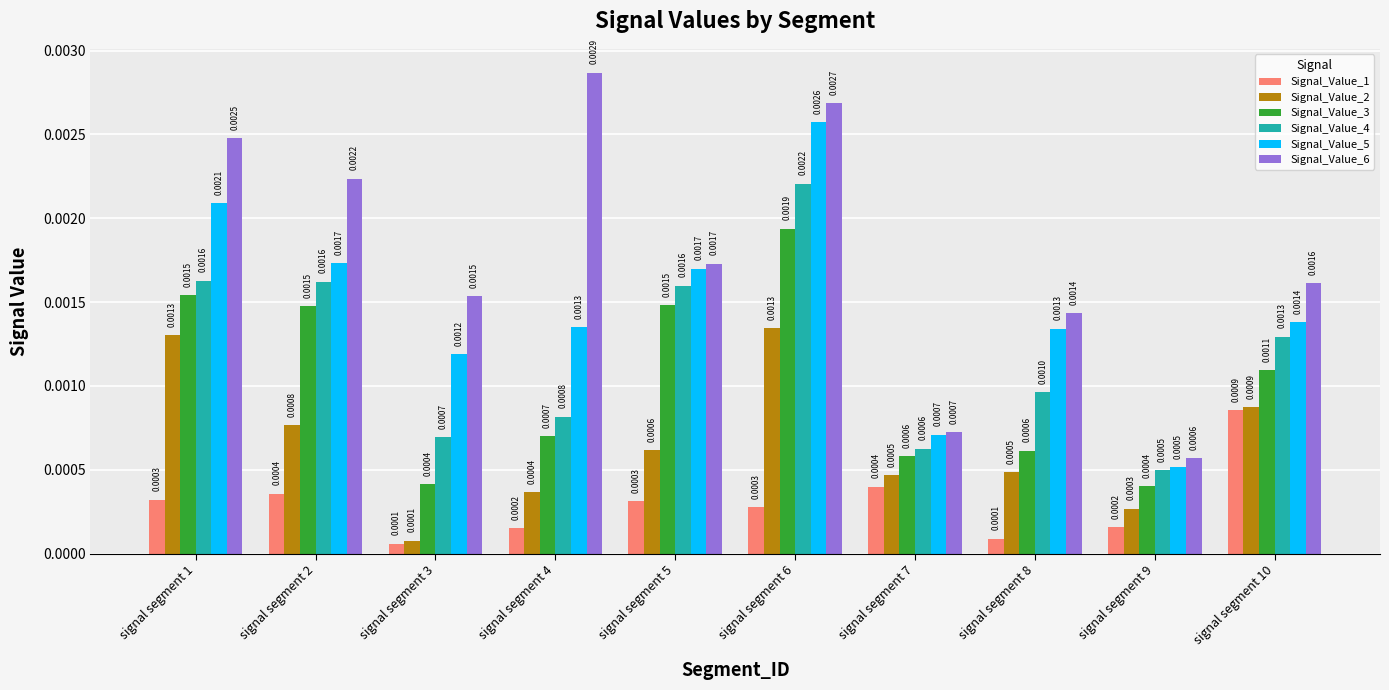

What are all the series names shown in the legend?

Signal_Value_1, Signal_Value_2, Signal_Value_3, Signal_Value_4, Signal_Value_5, Signal_Value_6